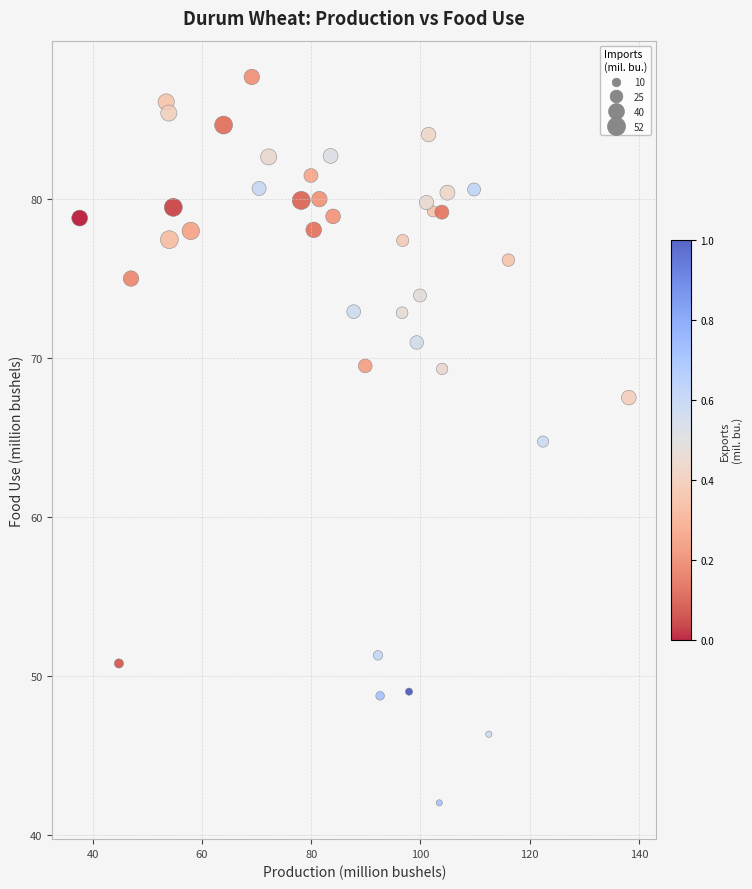

What Y value in the scatter plot is closest to 64?

64.7